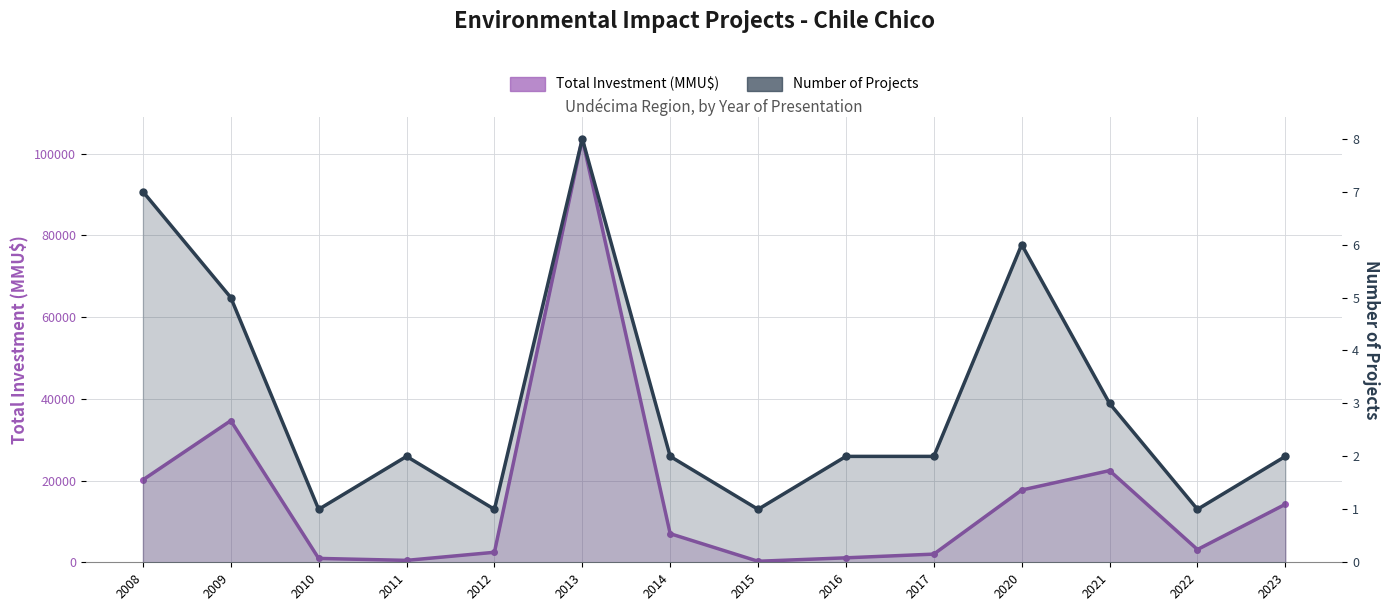

At 2015, list the series in order from smallest to largest.

Number of Projects, Total Investment (MMU$)